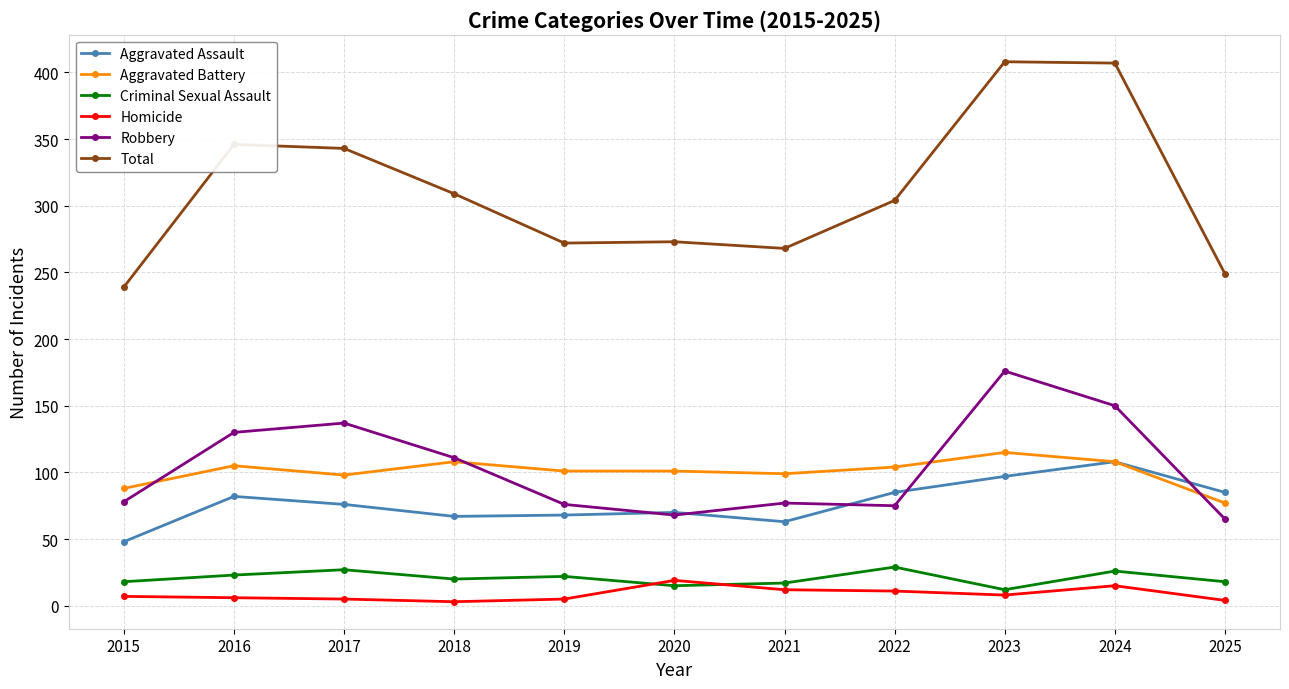

The Aggravated Battery series shows 108 at 2018. True or false?

True